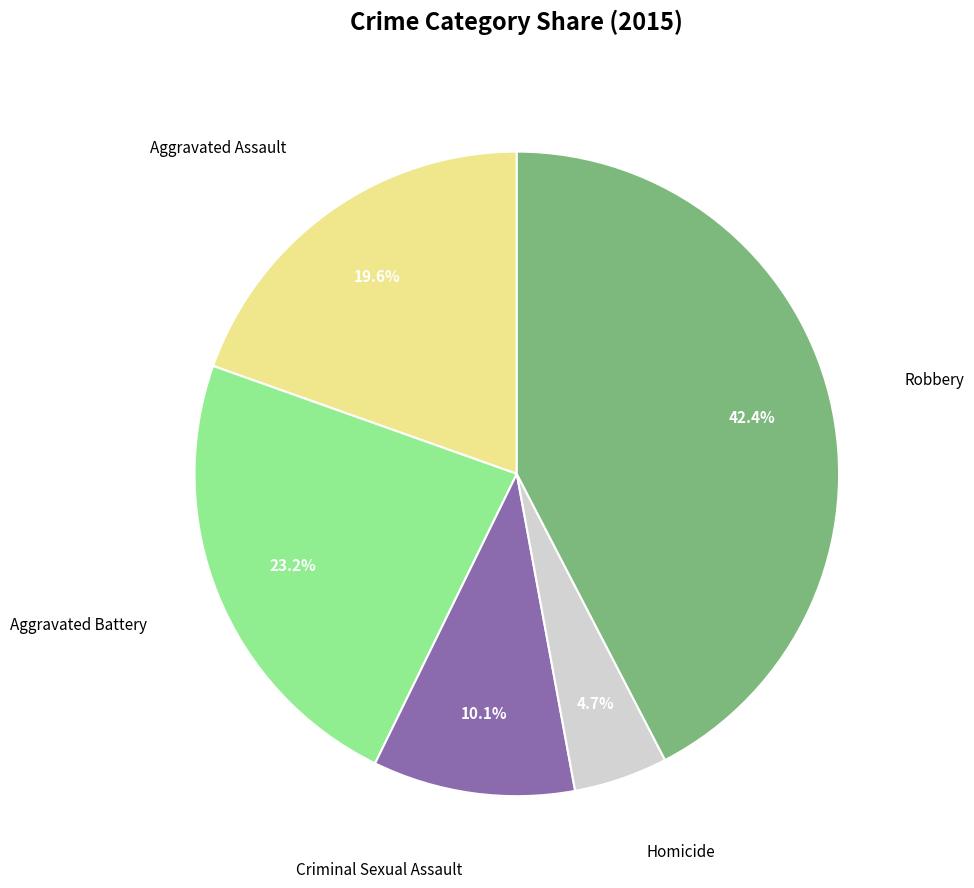

Does any single category account for the majority?

No